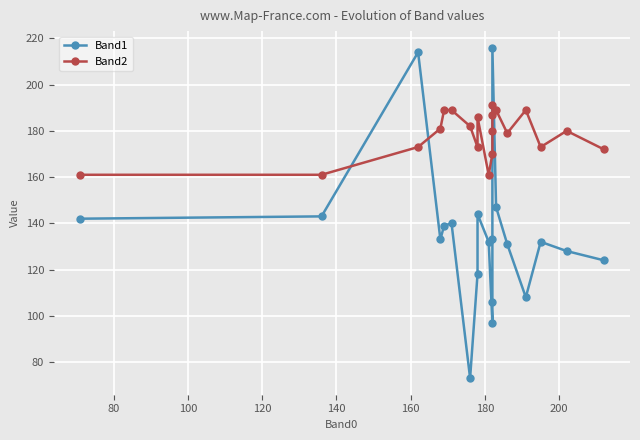

How many times do Band1 and Band2 cross each other?

4